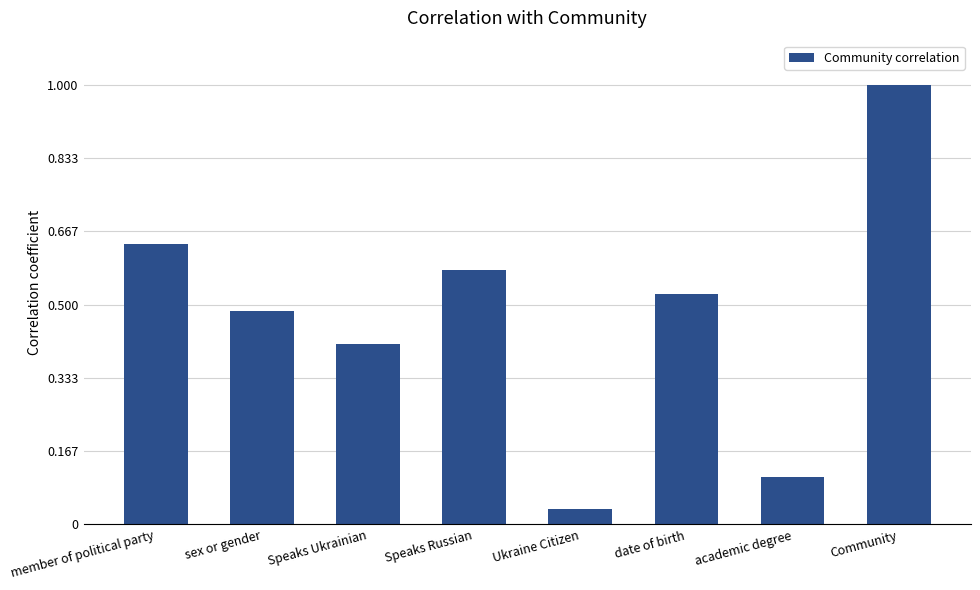

Rank the categories by value from lowest to highest.

Ukraine Citizen, academic degree, Speaks Ukrainian, sex or gender, date of birth, Speaks Russian, member of political party, Community